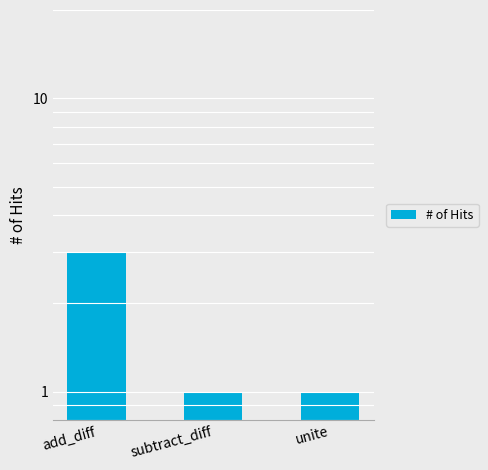

What is the difference between the values at unite and add_diff?

2